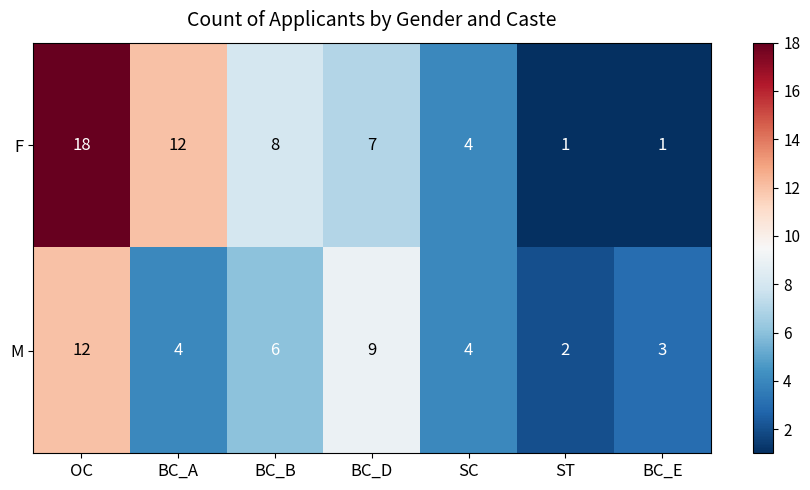

True or false: F has a value of 5 at BC_A.

False